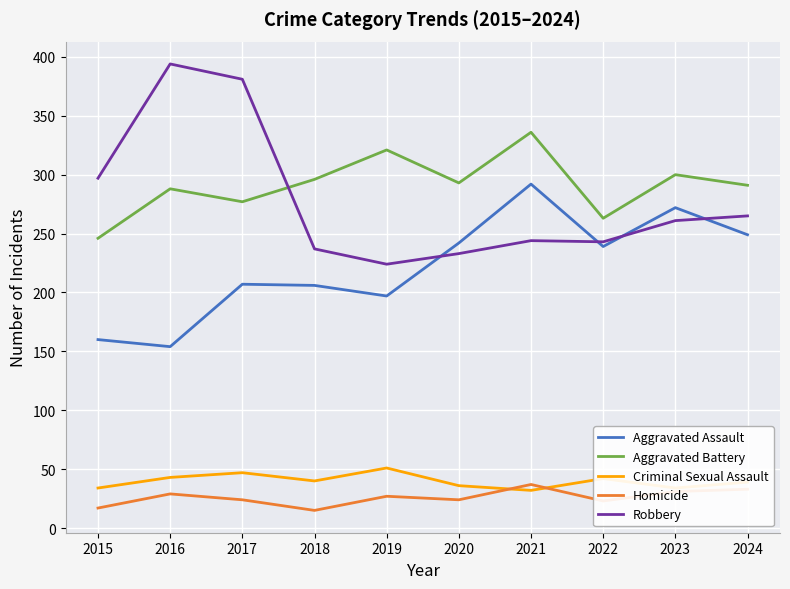

How many distinct data groups are displayed?

5